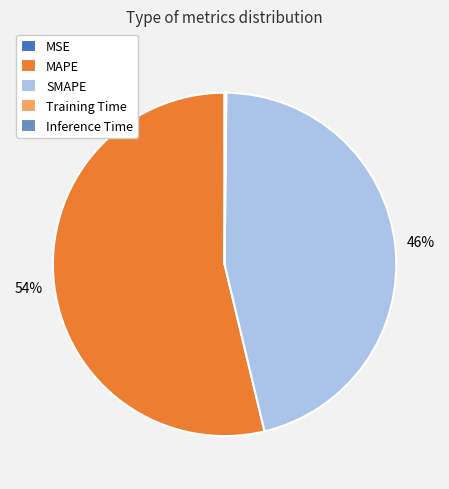

To the nearest percent, what is the average slice percentage?

20%